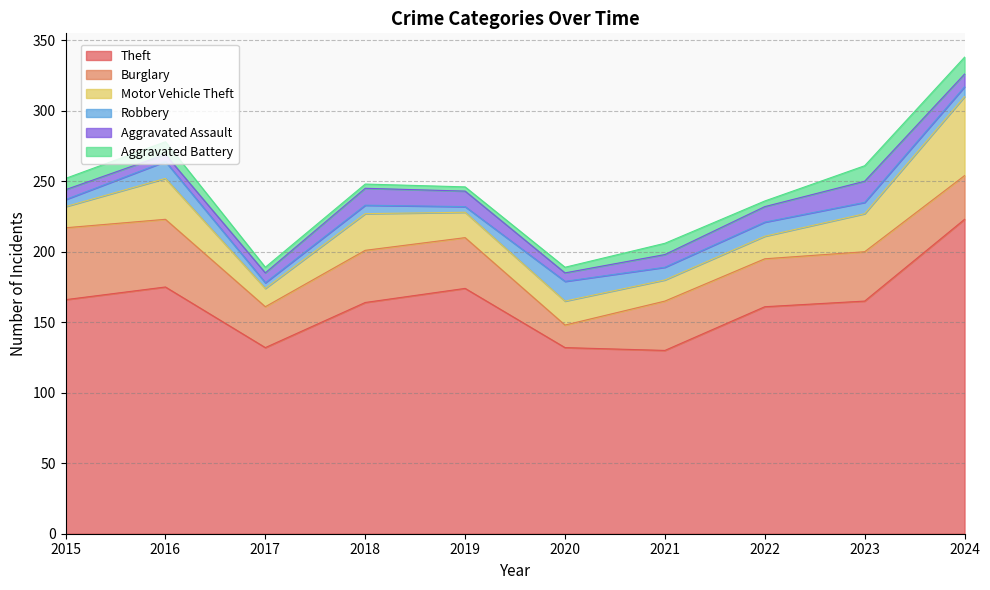

What is the difference between the Aggravated Battery values at 2015 and 2018?

5